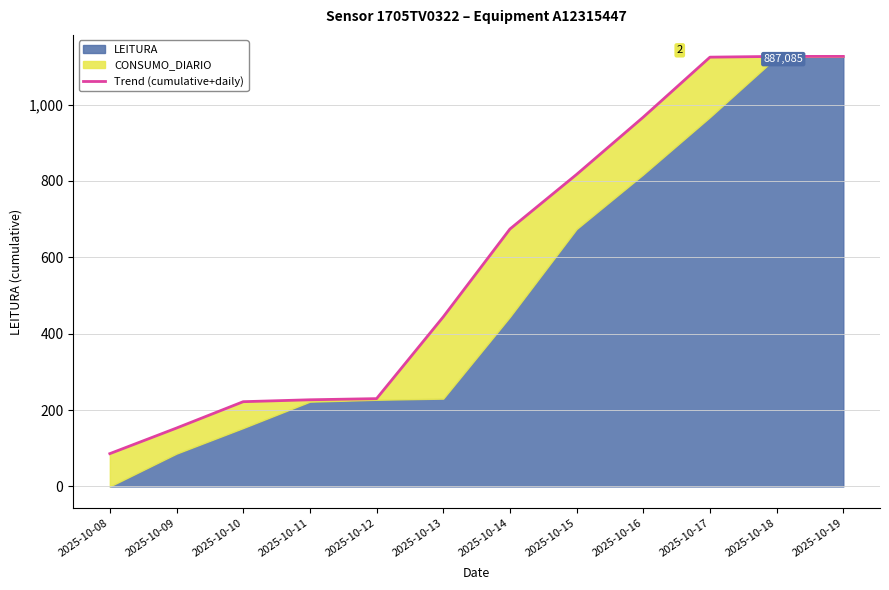

What is the difference between the second highest and second lowest values?

973